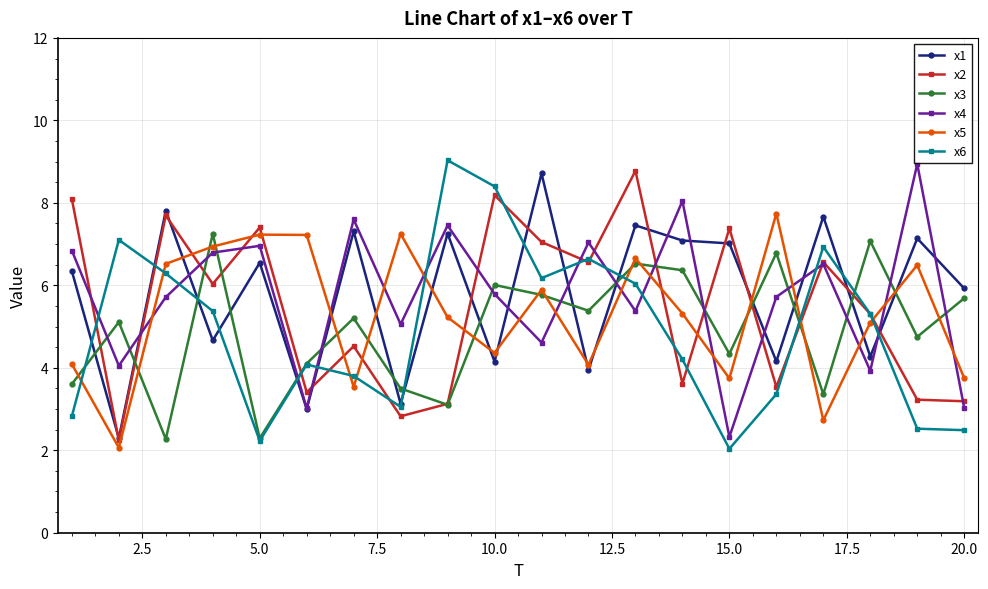

What is the highest value of the x2 series?

8.8